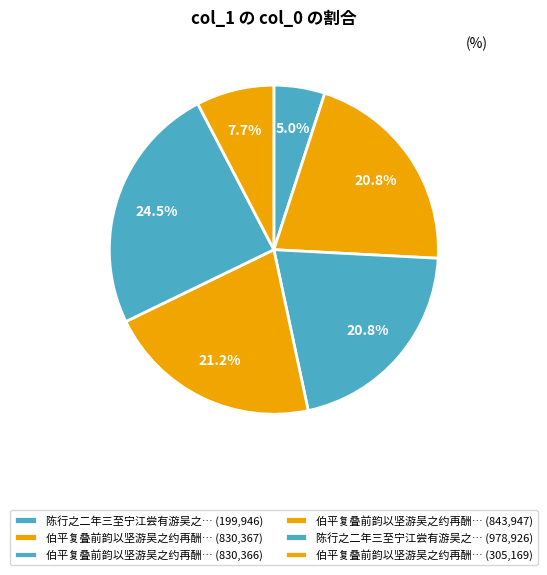

How many slices are in this pie chart?

6